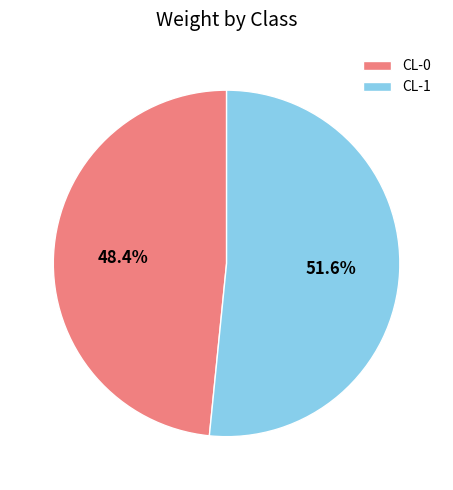

How many slices are in this pie chart?

2